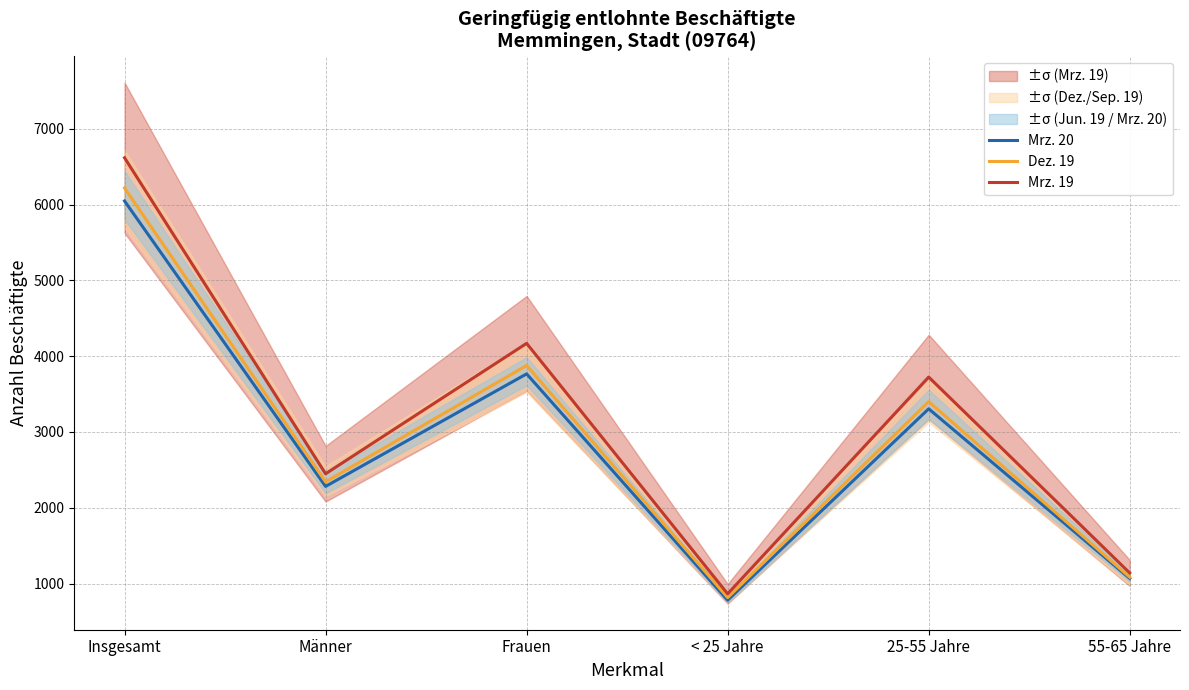

What position from the left is < 25 Jahre?

4